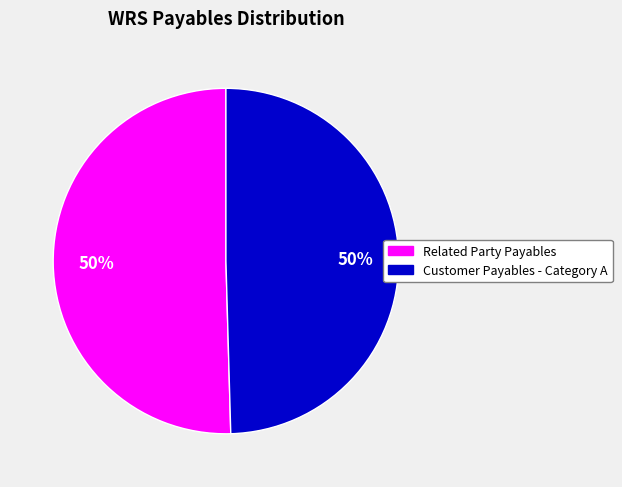

To the nearest percent, what is the average slice percentage?

50%